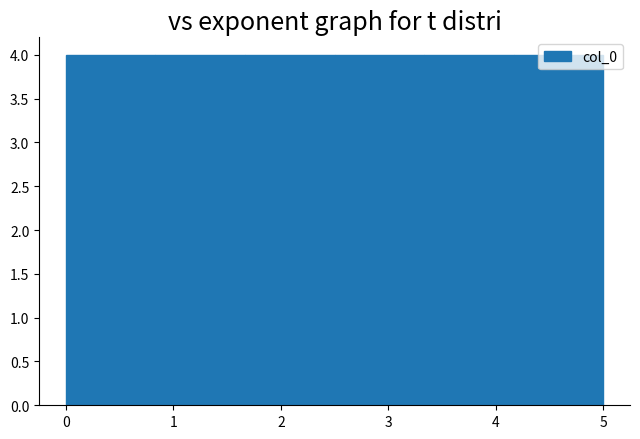

Reading left to right, transcribe this chart: for each bar, give the range it covers on the x-axis and its height. Neither the bar edges nor the heights are printed on the chart, so give them approximately, as read against the axes.

0.0 to 0.8: 4
0.8 to 1.7: 4
1.7 to 2.5: 4
2.5 to 3.3: 4
3.3 to 4.2: 4
4.2 to 5.0: 4